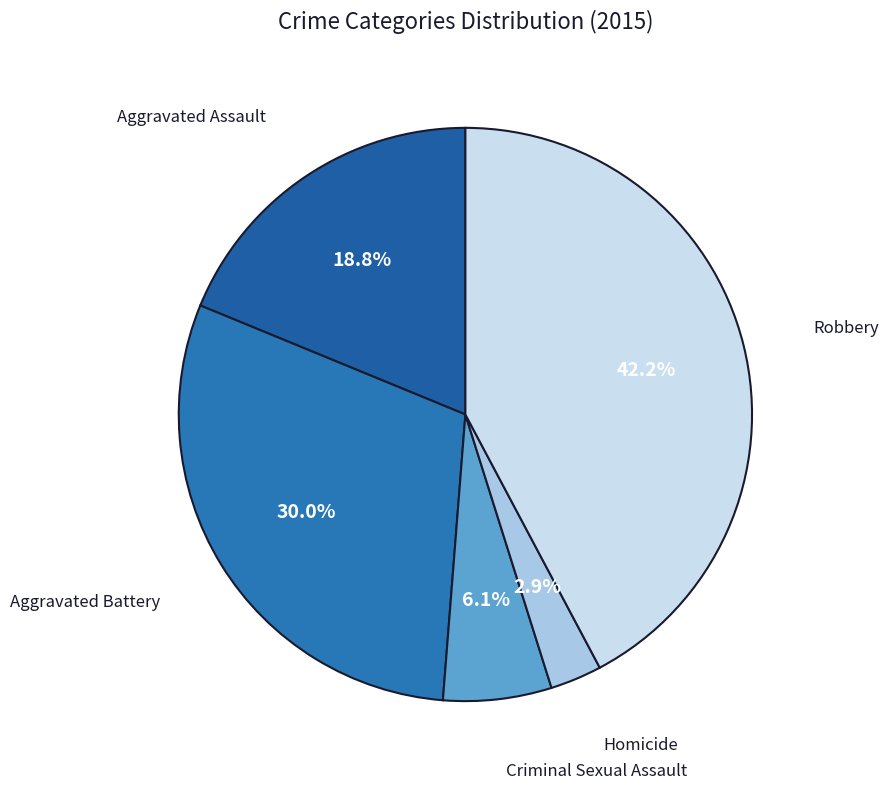

To the nearest percent, what is the average slice percentage?

20%